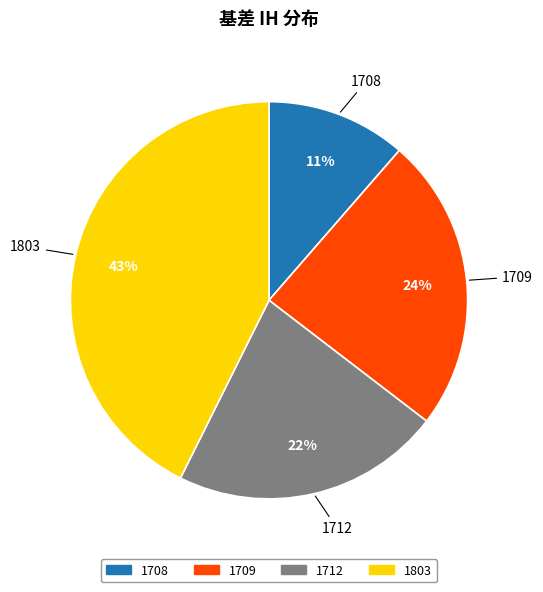

Count the number of slices in the pie.

4